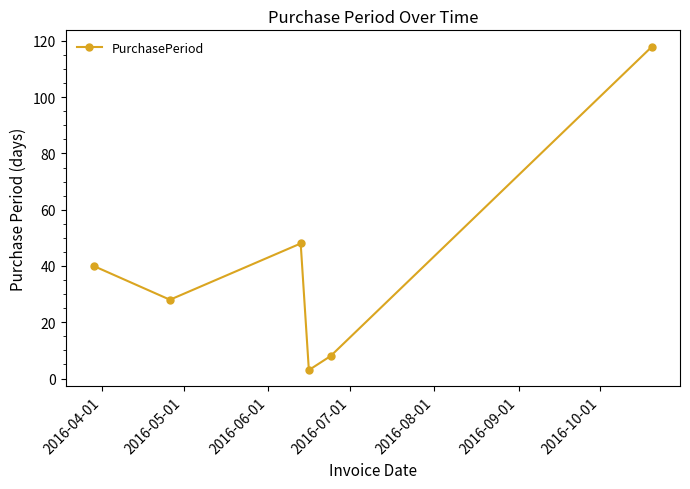

What is the minimum value shown in the chart?

3